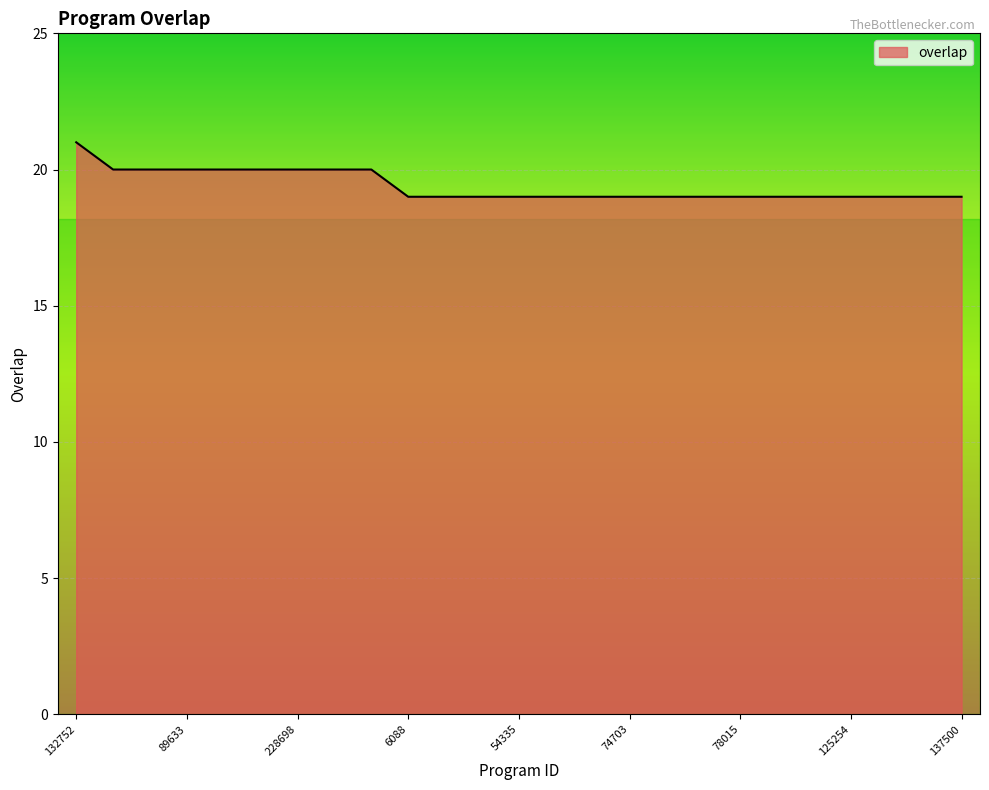

What is the greatest value displayed?

21